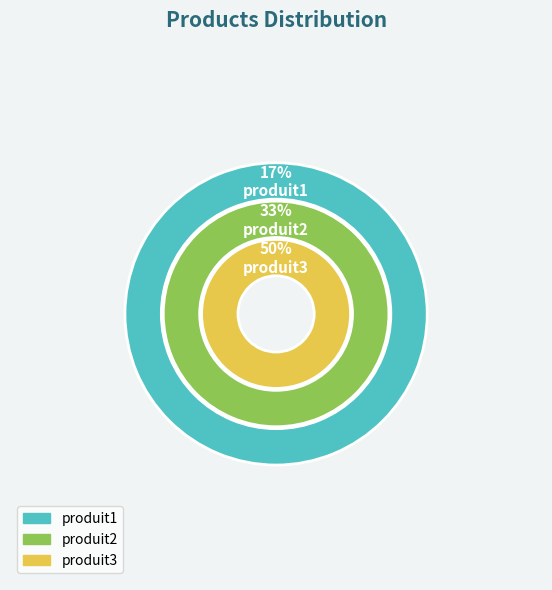

Do produit1 and produit2 together represent more than half of the pie?

No